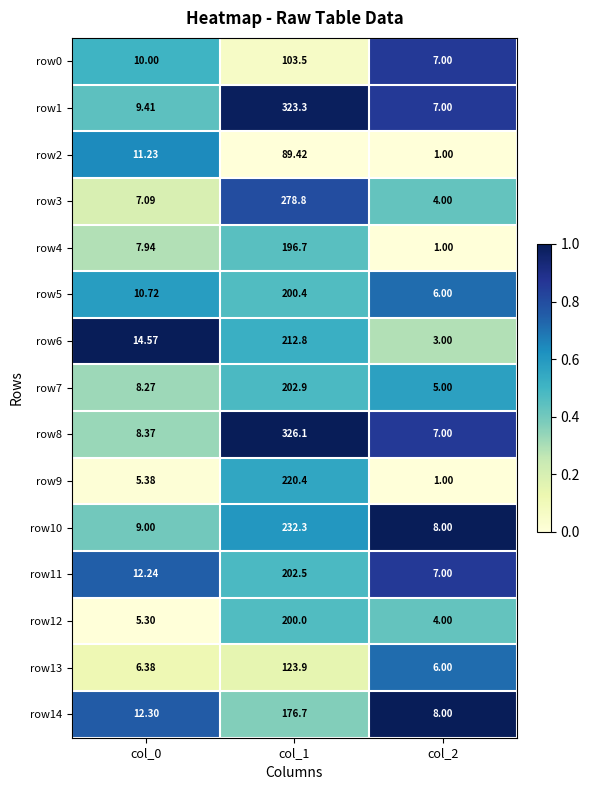

Is the value of row12 at col_0 greater than the value of row1 at col_0?

No